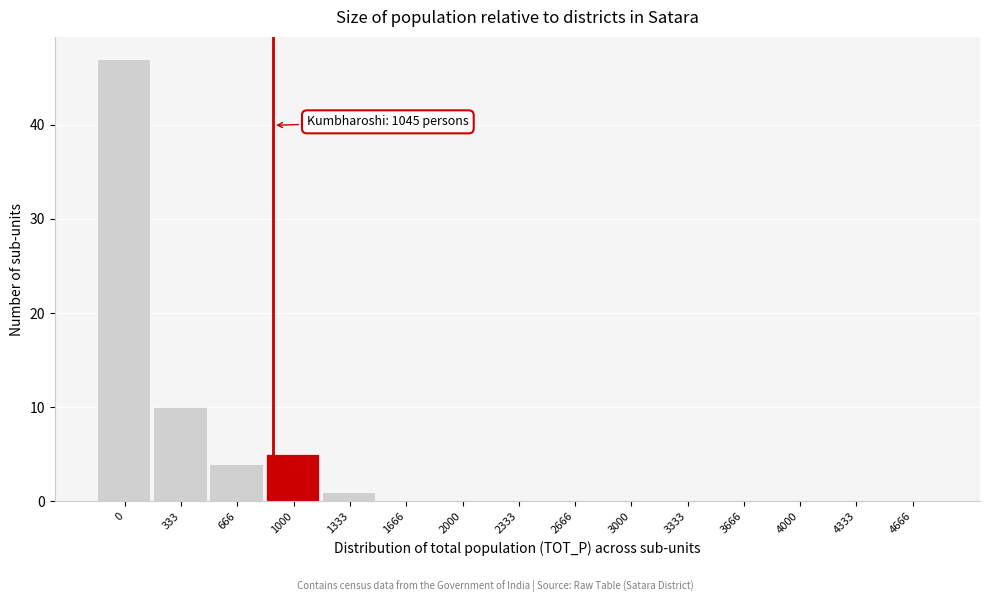

Reading left to right, what are all the values shown in this chart?

0=47	333=10	666=4	1000=5	1333=1	1666=0	2000=0	2333=0	2666=0	3000=0	3333=0	3666=0	4000=0	4333=0	4666=0